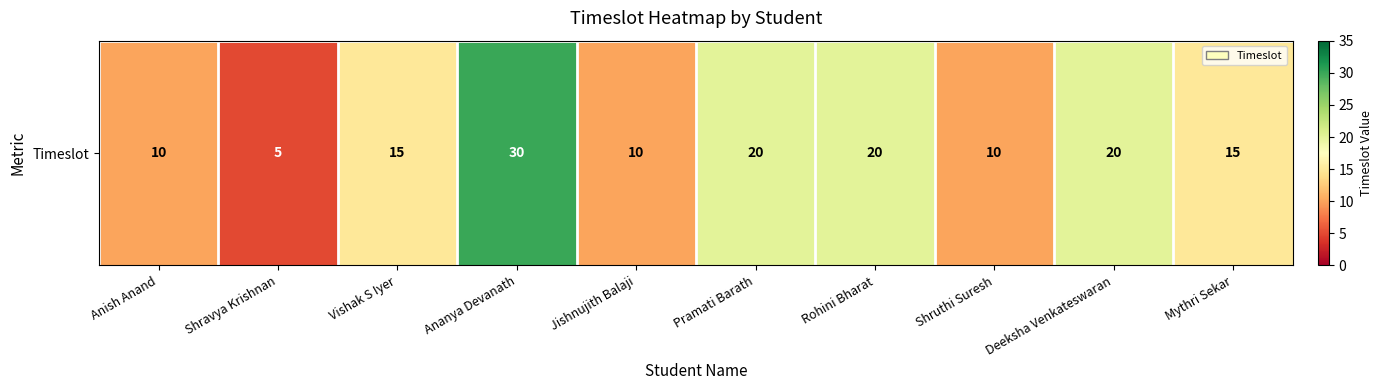

At which label is the value closest to 17?

Vishak S Iyer